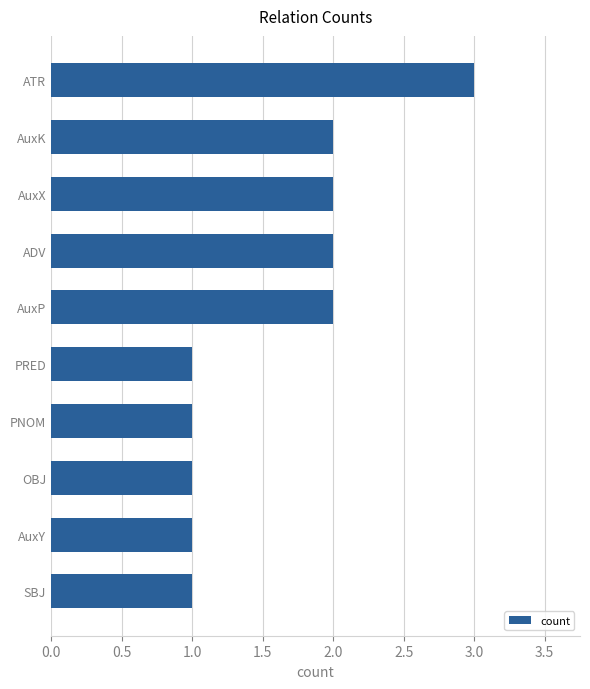

Which label corresponds to the largest value in the chart?

ATR